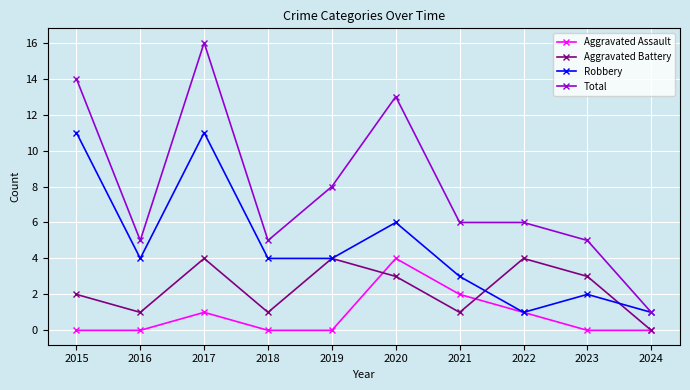

How many categories are shown in the chart?

10